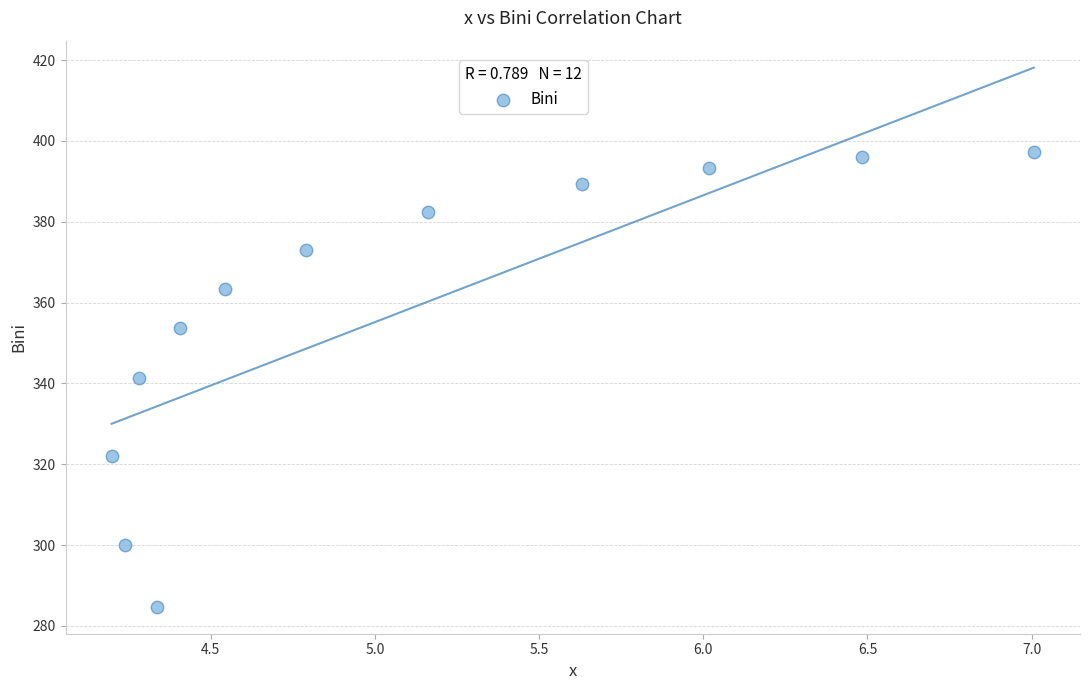

What is the average Y value?

358.0